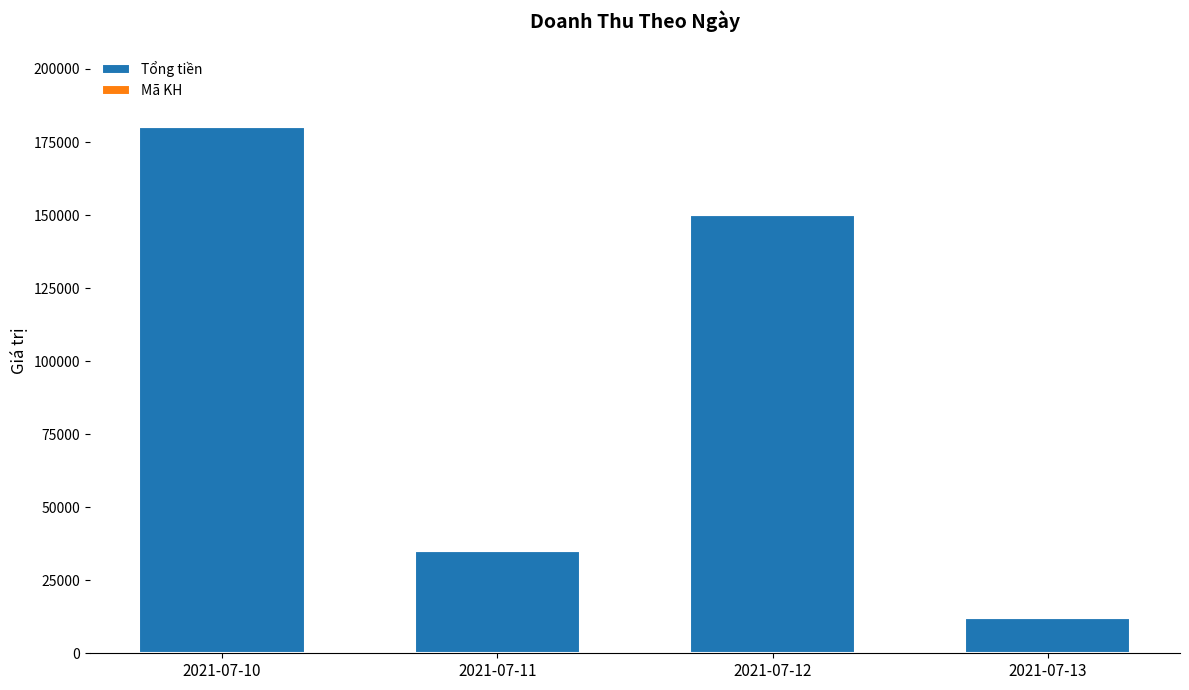

What is the sum of all Tổng tiền values?

377000